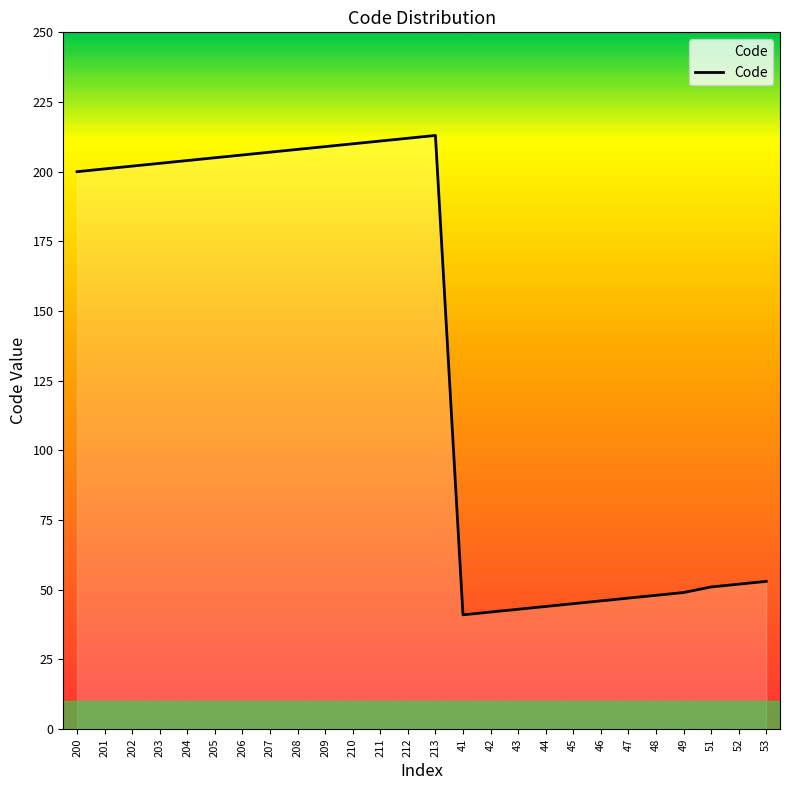

What position from the left is 202?

3